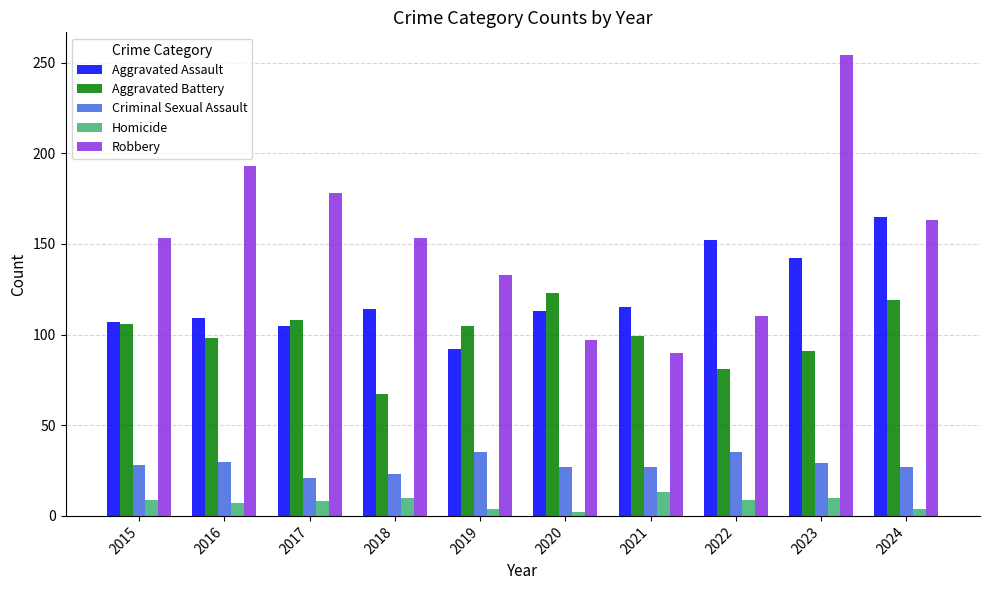

Is the value of Aggravated Assault at 2015 greater than the value of Aggravated Battery at 2023?

Yes